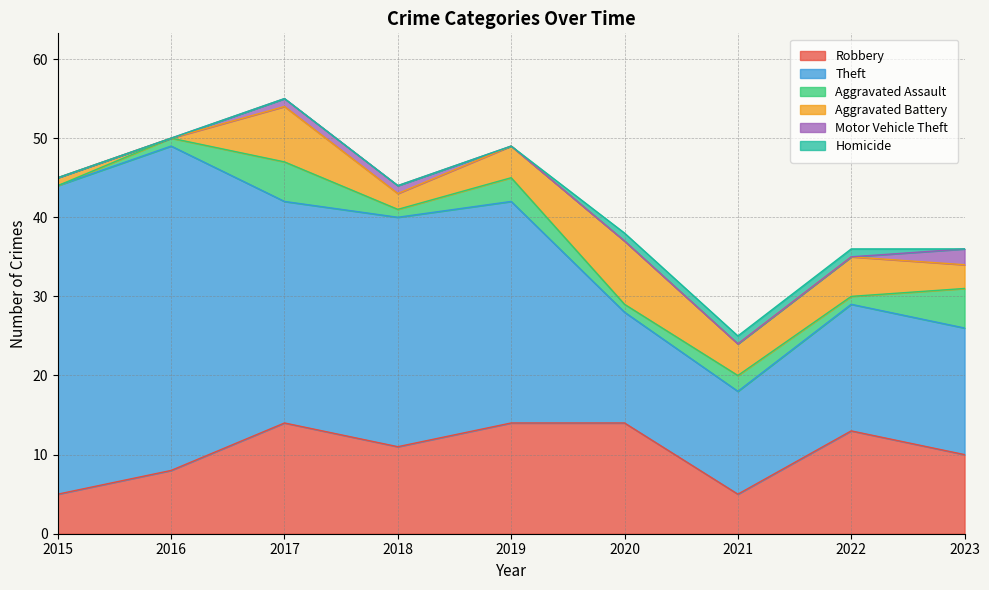

Reading left to right, list all the values displayed in this chart.

Robbery: 5	8	14	11	14	14	5	13	10
Theft: 39	41	28	29	28	14	13	16	16
Aggravated Assault: 0	1	5	1	3	1	2	1	5
Aggravated Battery: 1	0	7	2	4	8	4	5	3
Motor Vehicle Theft: 0	0	1	1	0	0	0	0	2
Homicide: 0	0	0	0	0	1	1	1	0